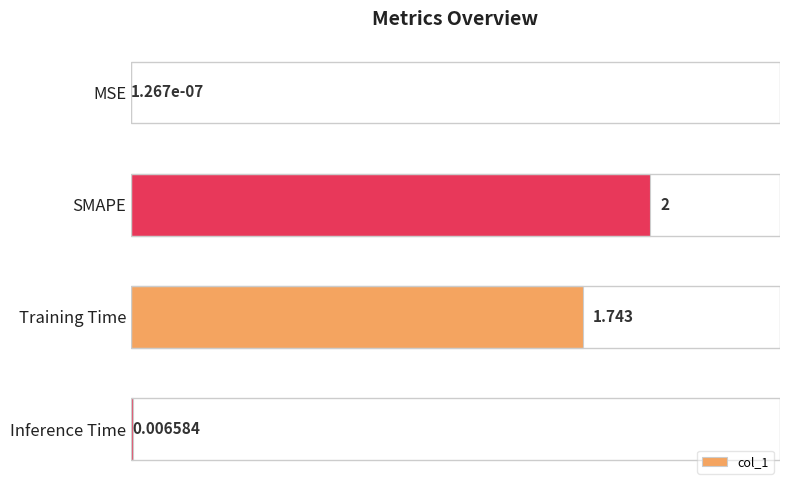

Which has a higher value, SMAPE or MSE?

SMAPE